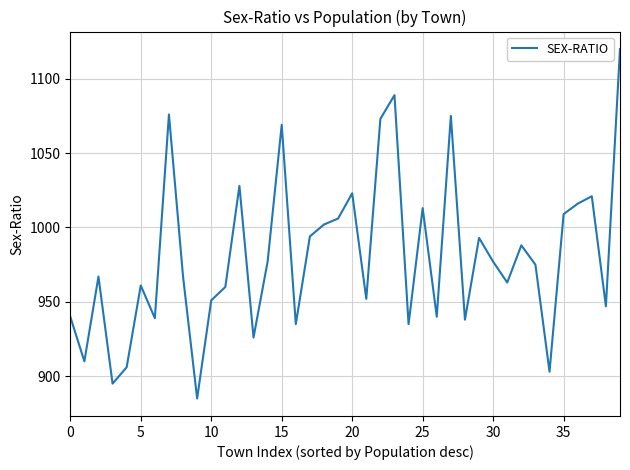

What is the greatest value displayed?

1120